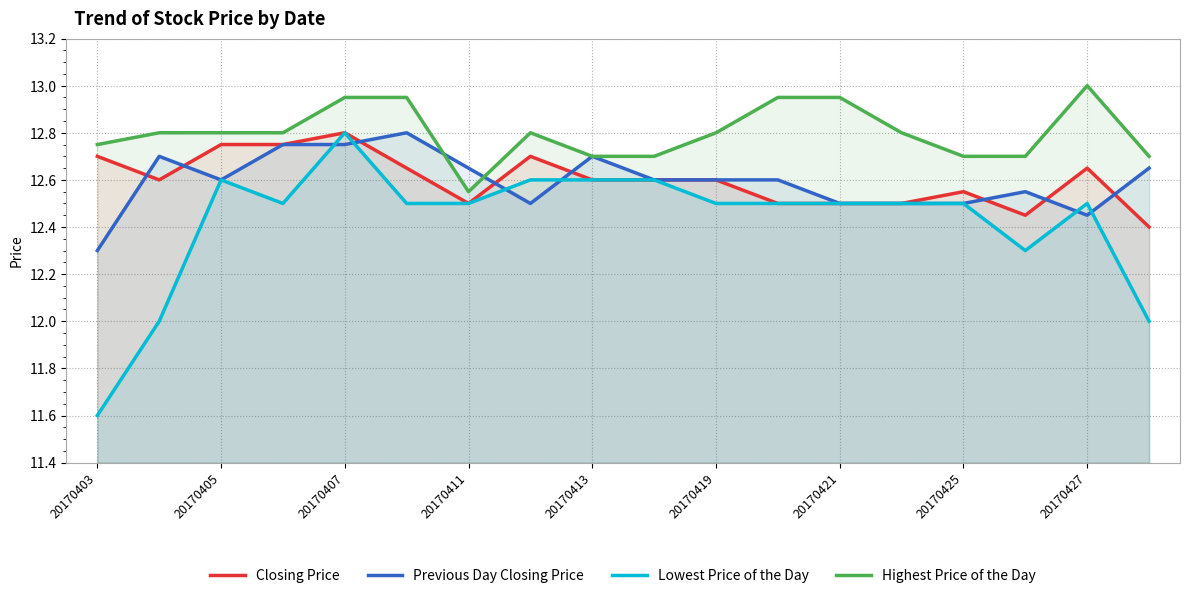

True or false: Lowest Price of the Day and Highest Price of the Day cross at least once.

False